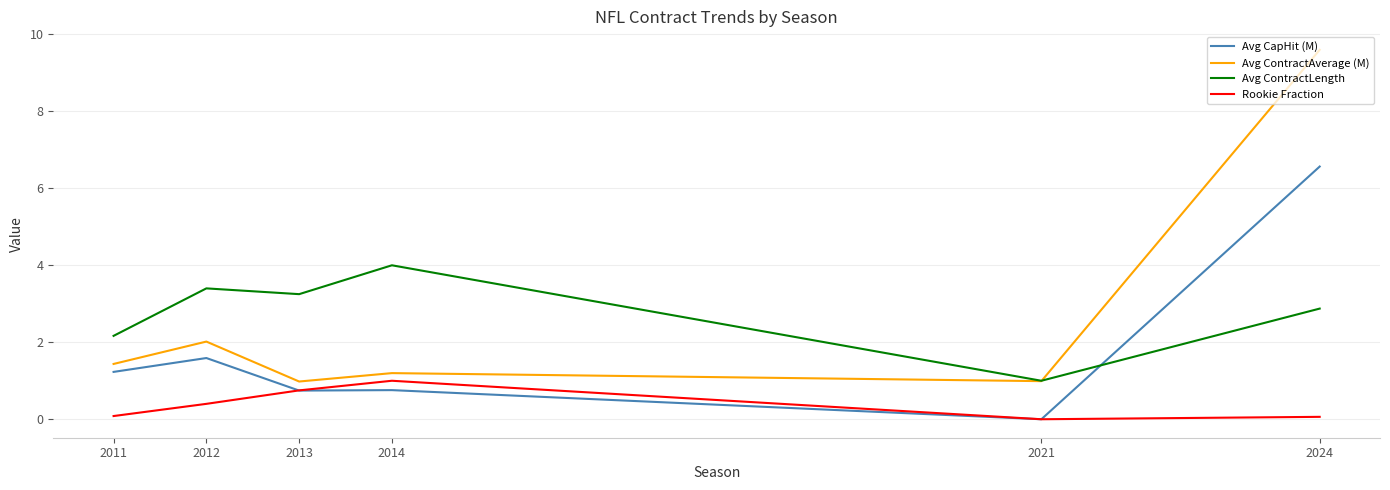

True or false: Avg CapHit (M) has more than 0 interior local peaks.

True